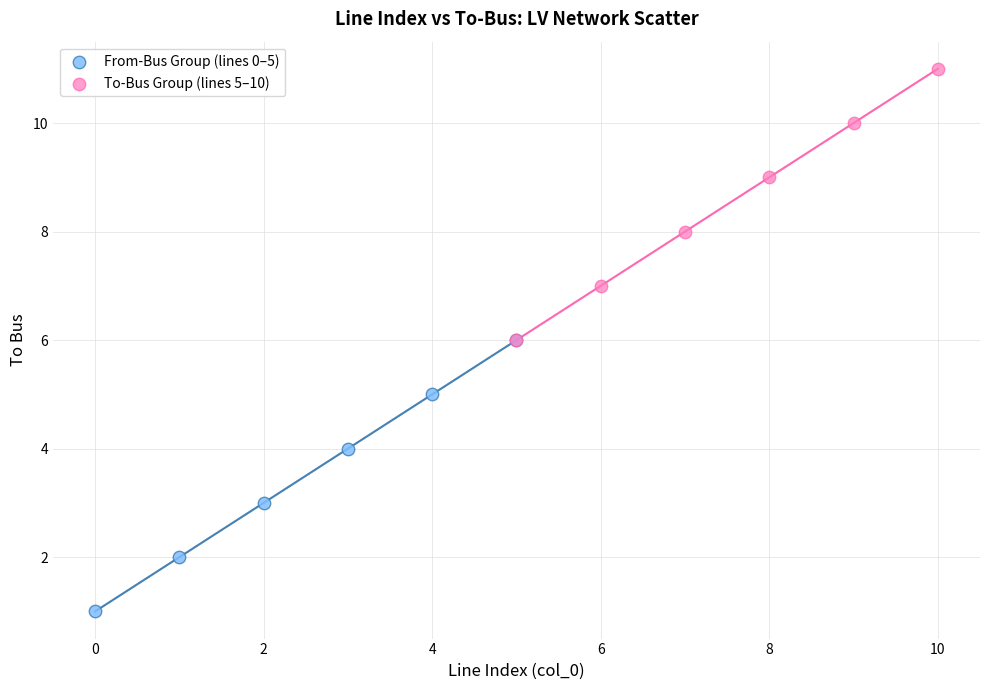

Which series contains the highest Y value?

To-Bus Group (lines 5–10)